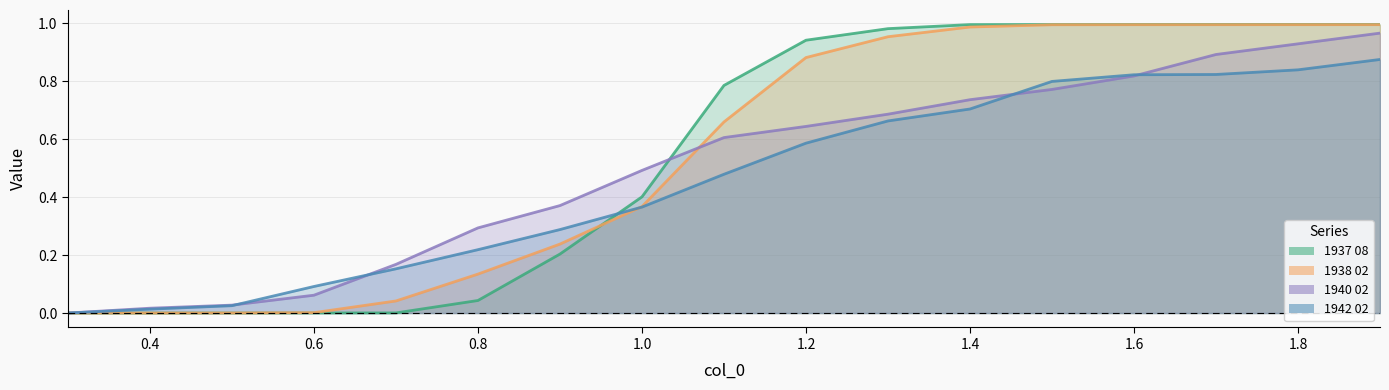

What is the highest value of the 1937 08 series?

1.0